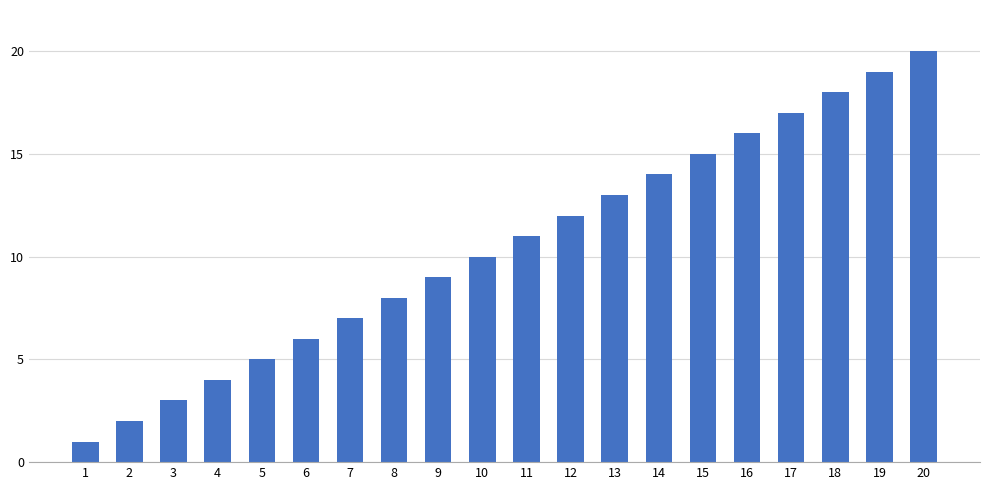

Reading left to right, what are all the values shown in this chart?

1	2	3	4	5	6	7	8	9	10	11	12	13	14	15	16	17	18	19	20